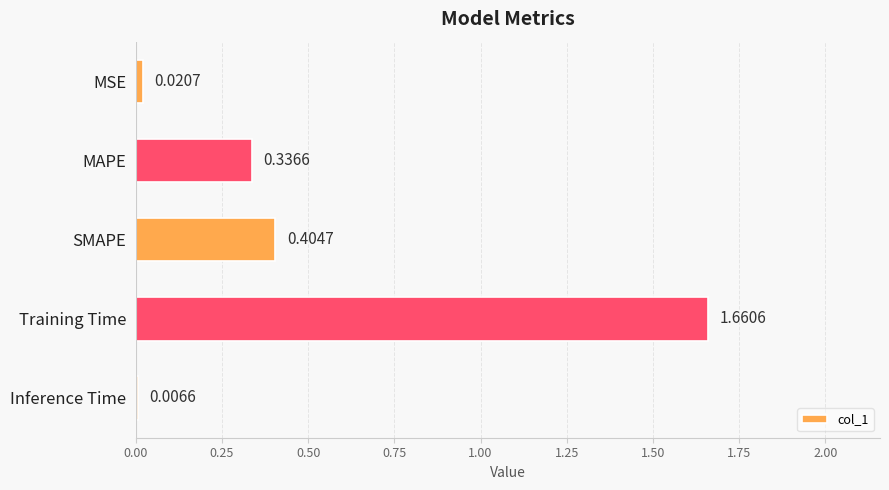

At which category does the chart reach its peak across all series?

Training Time